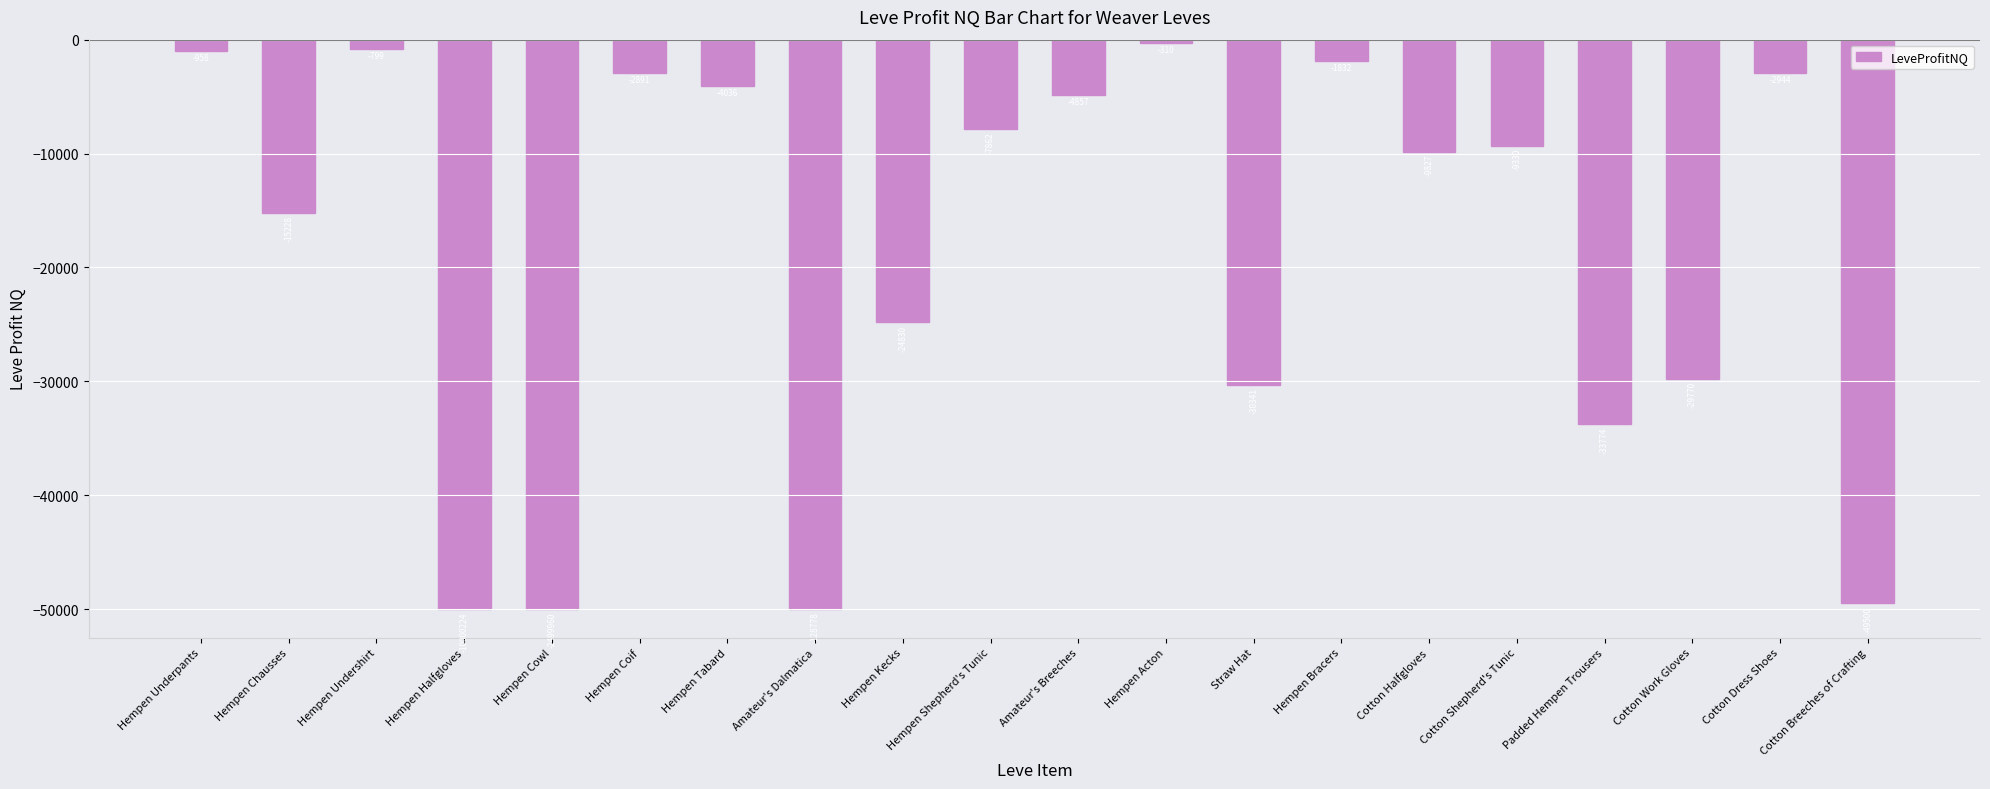

Where is the data nearest to the value -25155?

Hempen Kecks